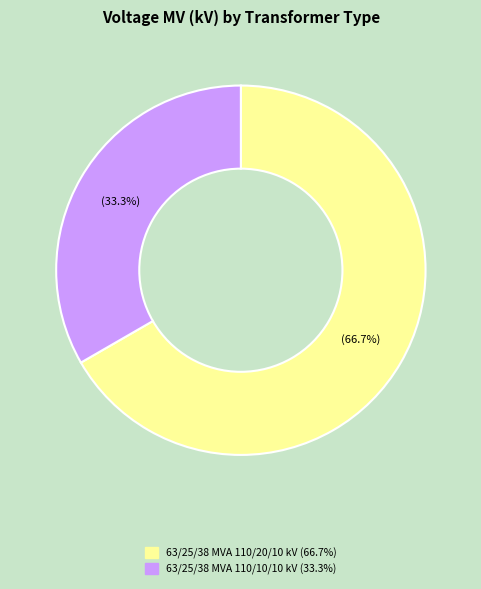

Is there a majority slice in this chart?

Yes